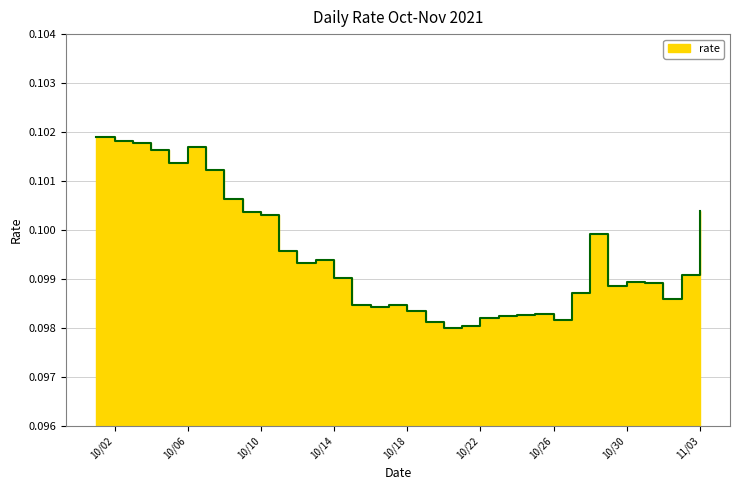

What is the minimum value shown in the chart?

0.1